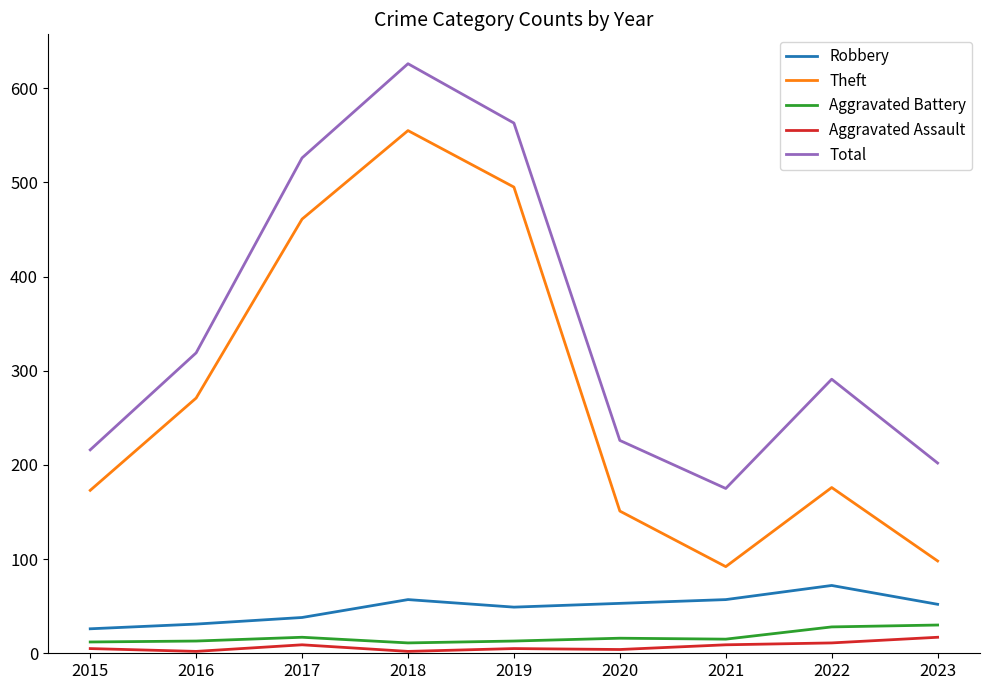

What is the minimum value shown in the chart?

2